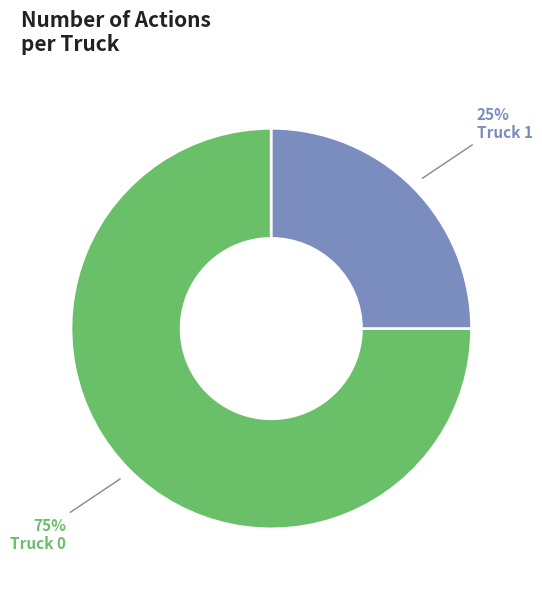

To the nearest percent, what is the average slice percentage?

50%